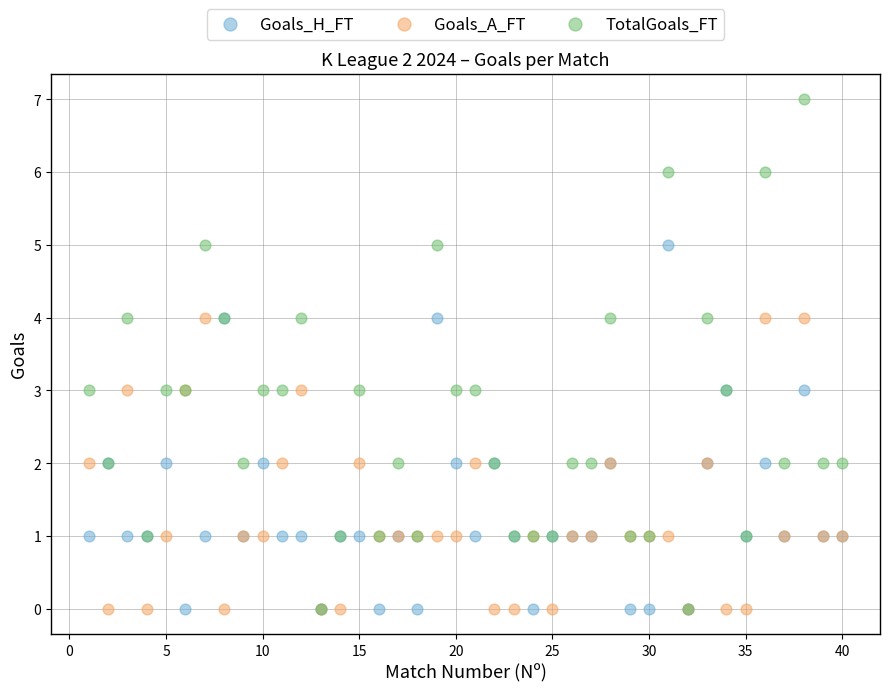

What are all the series names shown in the legend?

Goals_H_FT, Goals_A_FT, TotalGoals_FT